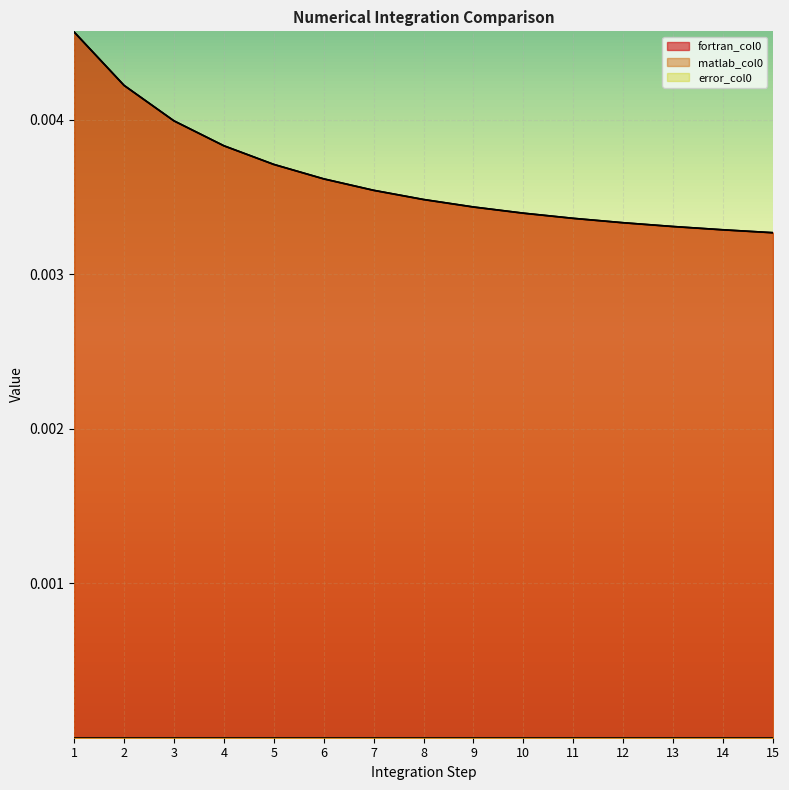

At 1, list the series in order from smallest to largest.

matlab_col0, fortran_col0